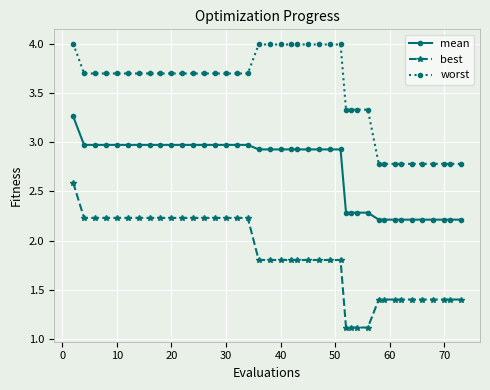

Is this an area chart (filled region under the line)?

No